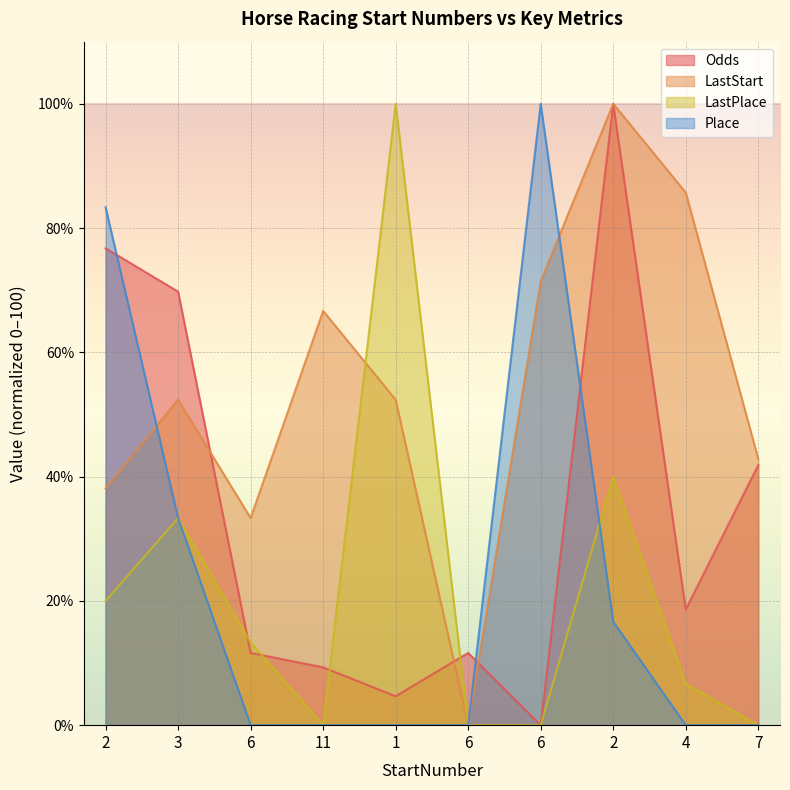

How many times do LastPlace and Place cross each other?

1